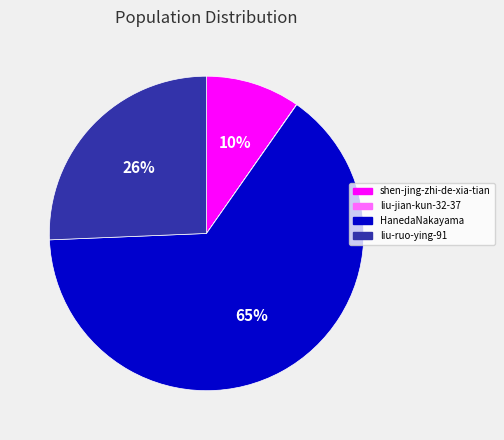

Combined, do HanedaNakayama and shen-jing-zhi-de-xia-tian account for over 50%?

Yes